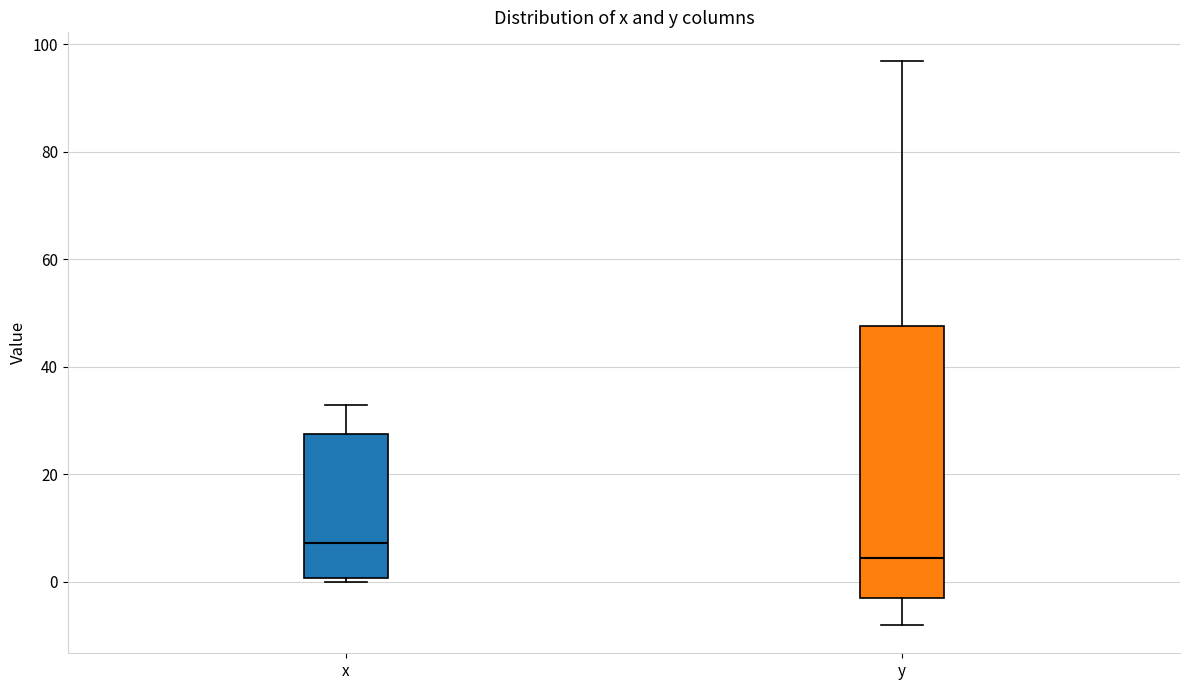

Reading left to right, transcribe this box plot: for each box, give where its median line is, the range the box spans, and where its two whiskers end, as read against the y-axis. The values are not printed on the chart, so give them approximately, as read against the axis.

x: median 8, box 0 to 28, whiskers 0 to 32
y: median 4, box -4 to 48, whiskers -8 to 98